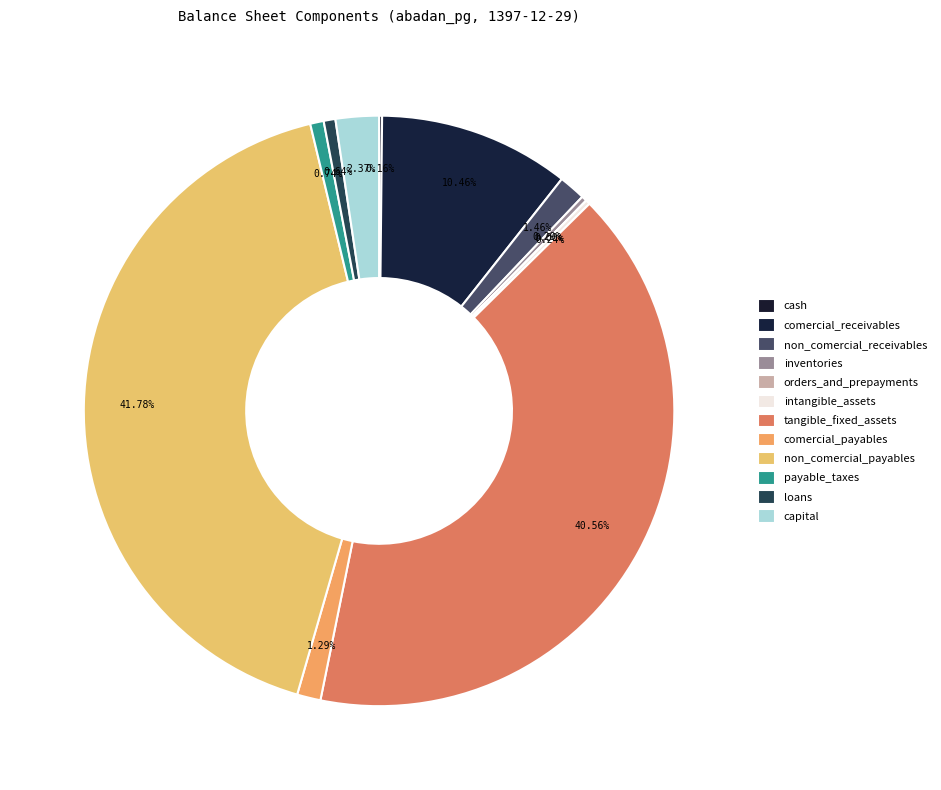

What is the change in value from non_comercial_receivables to comercial_payables?

-28956